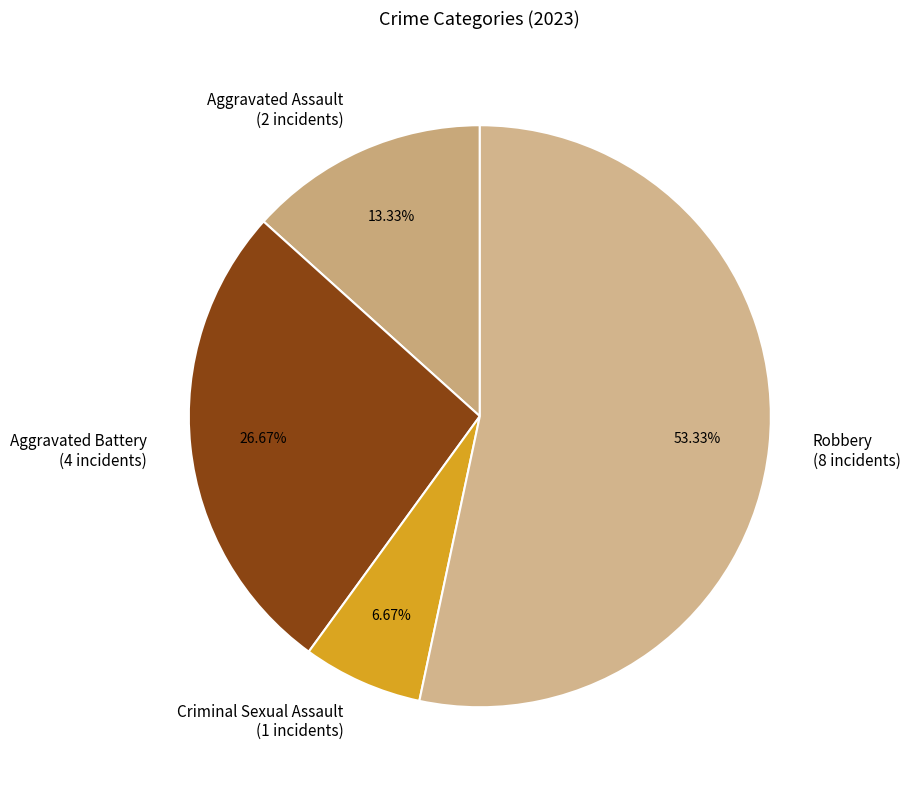

How many slices are in this pie chart?

4